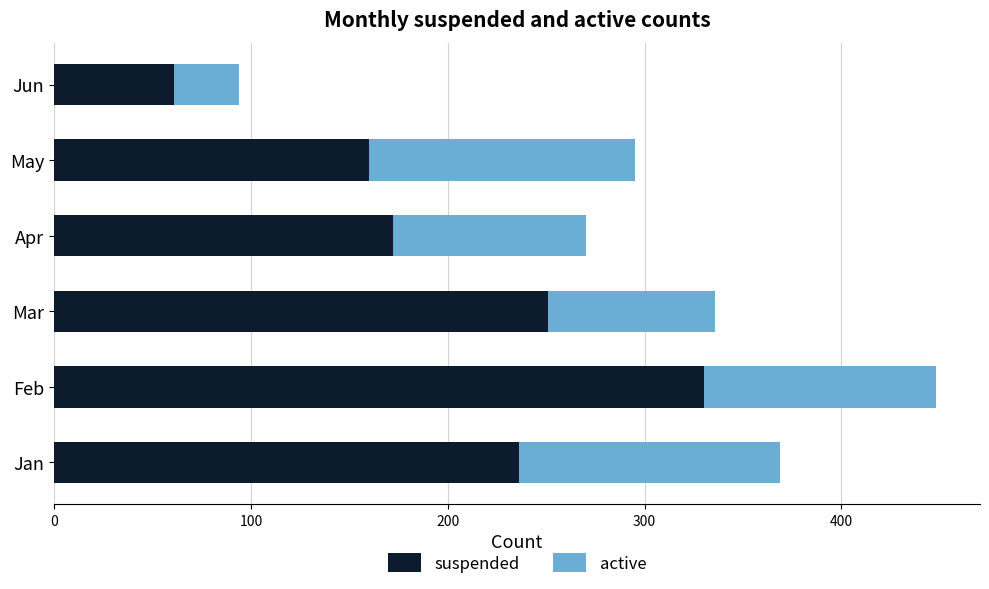

What is the highest value of the suspended series?

330